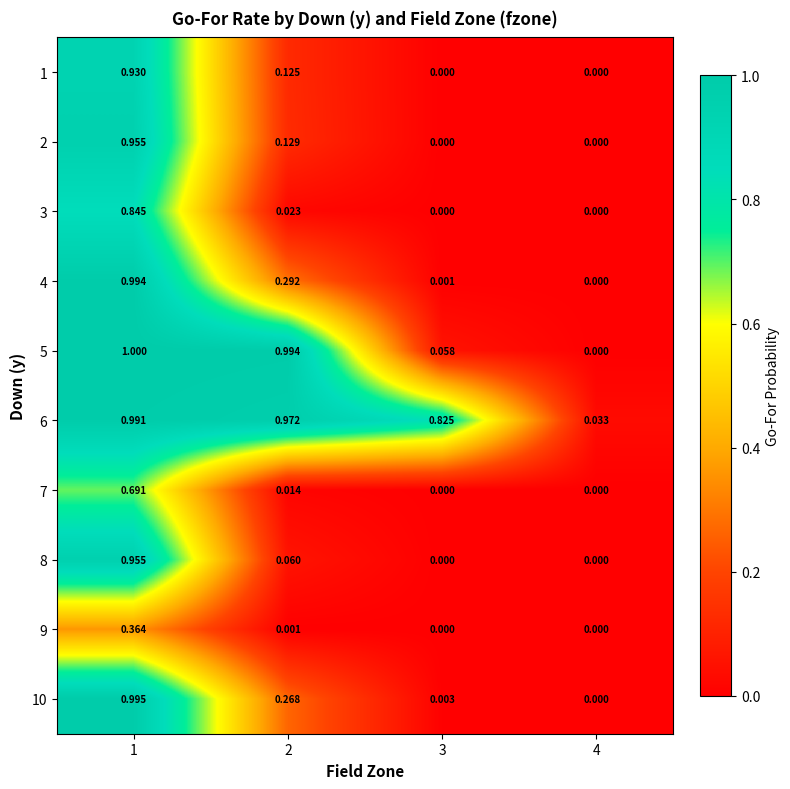

Is the value of 3 at 2 greater than the value of 9 at 2?

Yes